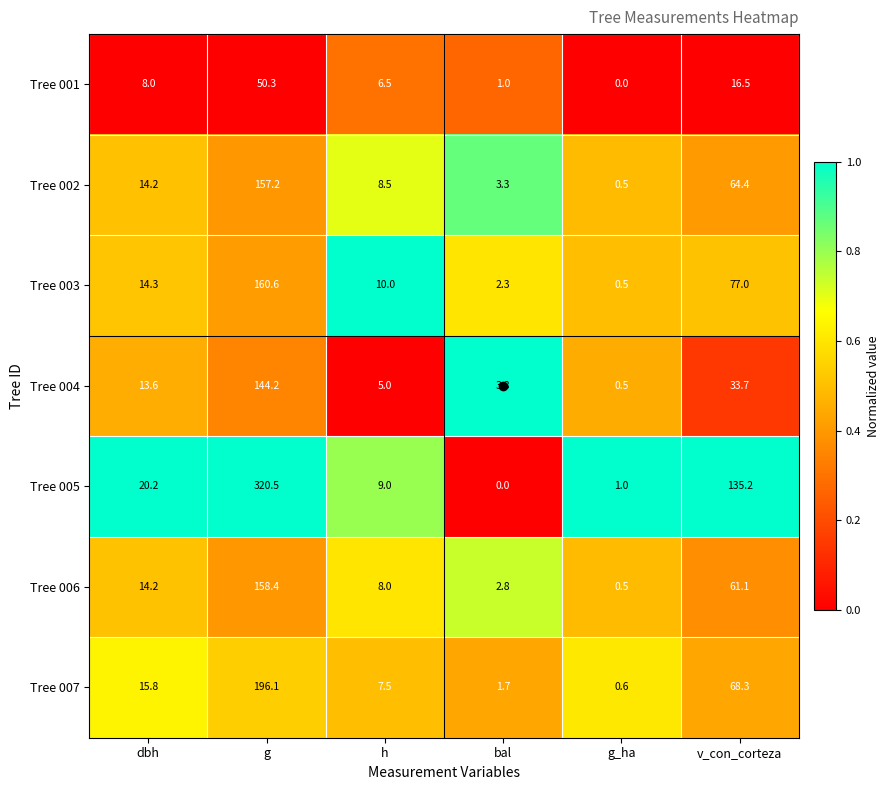

Count the number of categories in the chart.

6